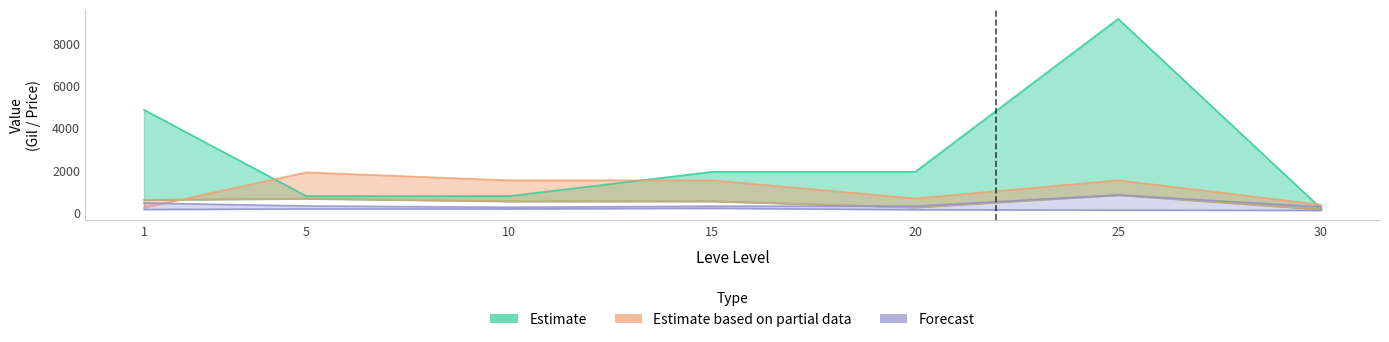

The value of Leve Gil at 20 is 176. True or false?

False